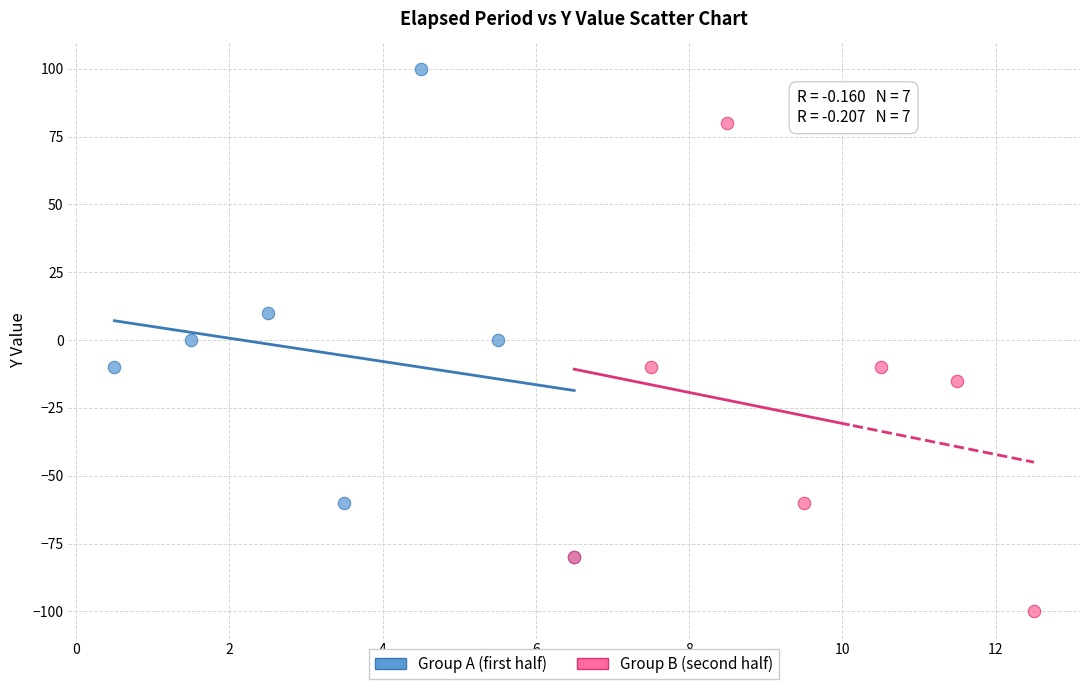

Which series contains the highest Y value?

Group A (first half)